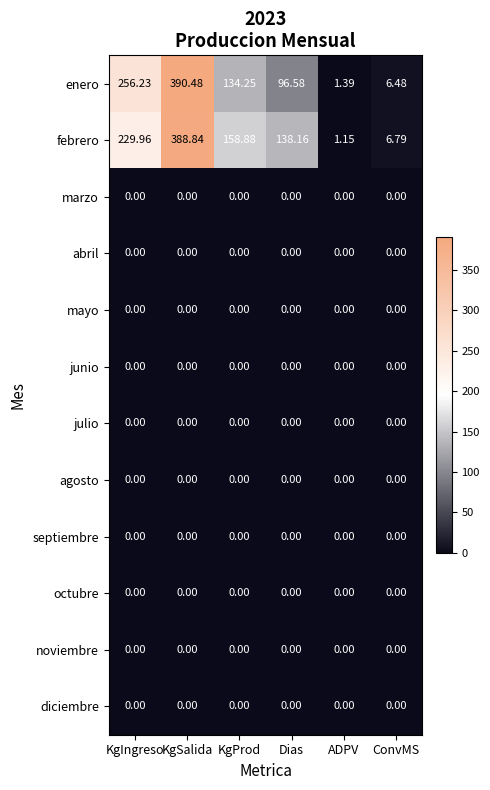

What is the total value across all series at KgSalida?

779.3